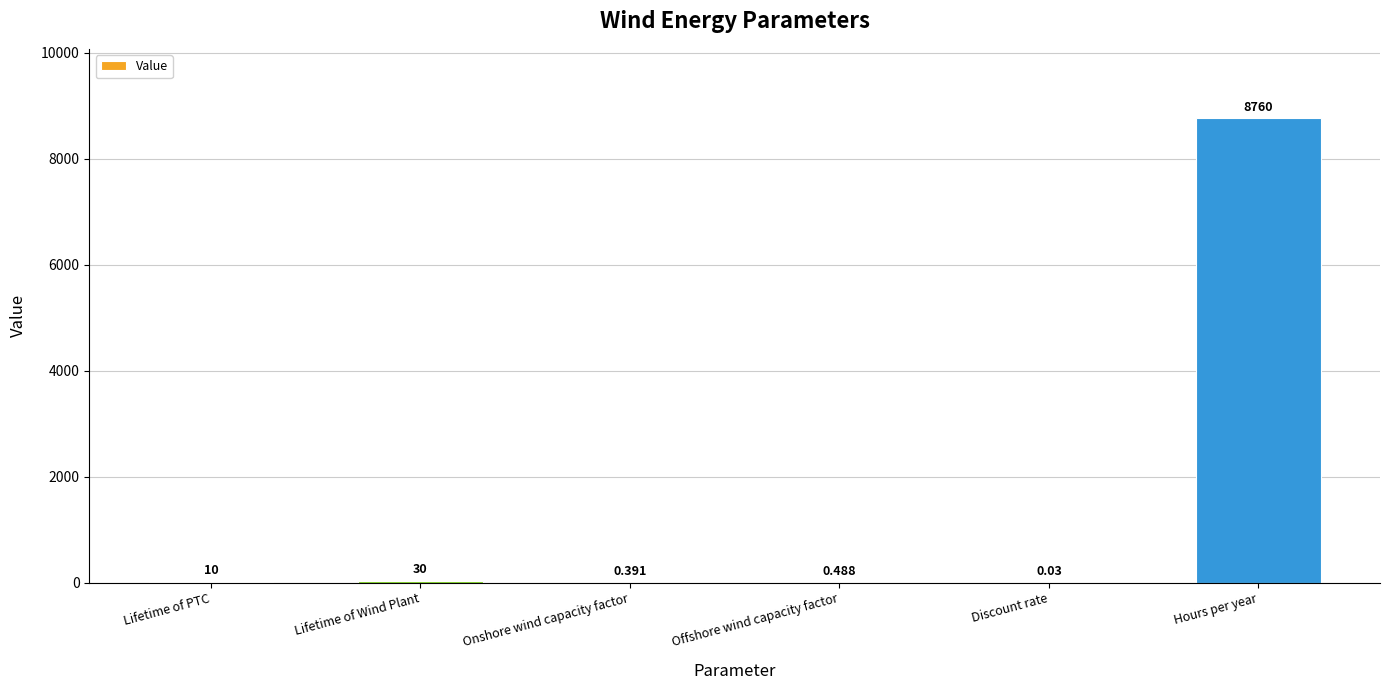

Between Discount rate and Hours per year, which is larger?

Hours per year